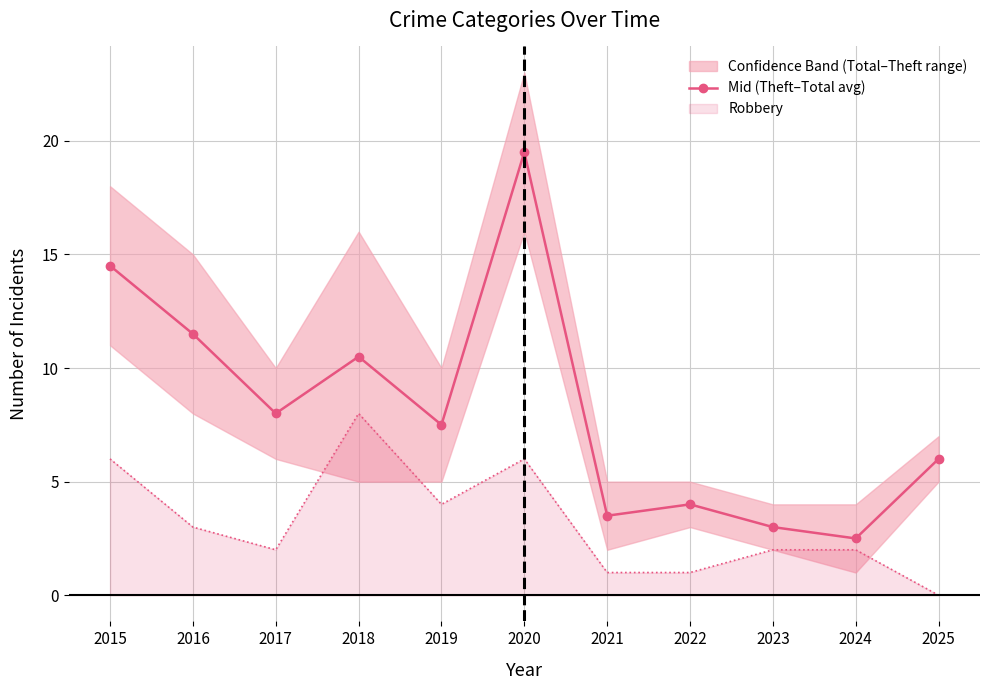

Approximately how many times larger is the value at 2021 compared to 2023?

1.2